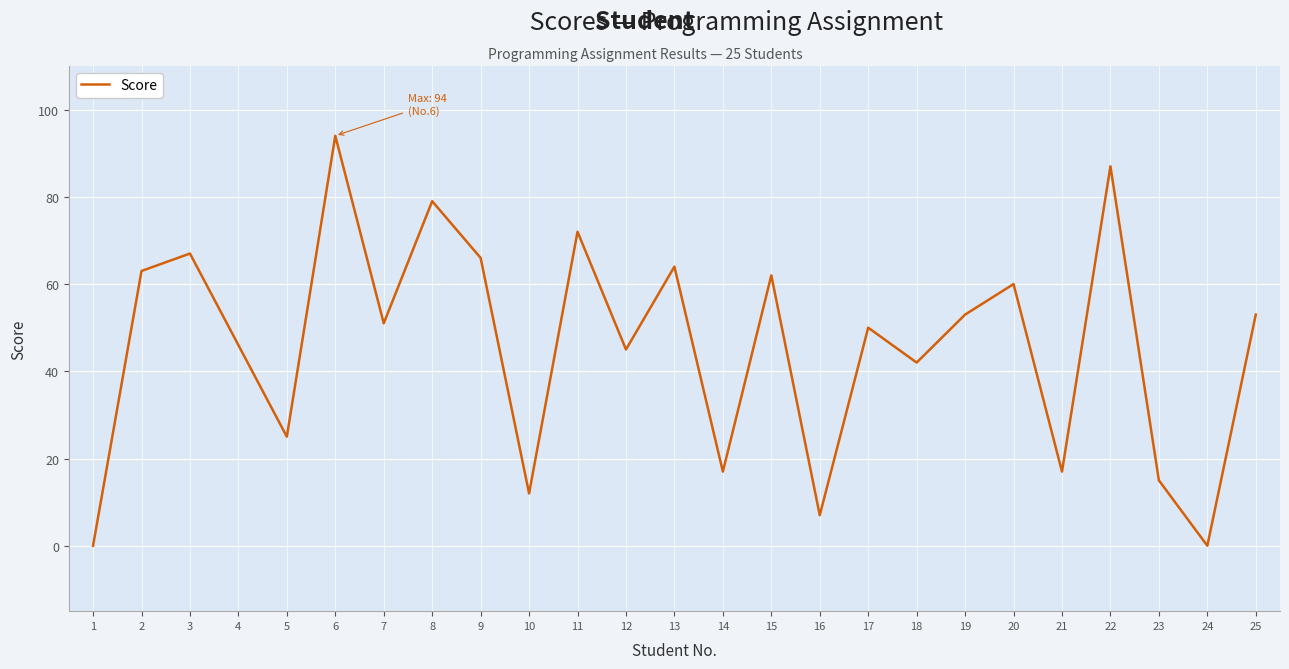

True or false: the data shows 46 at 4.

True